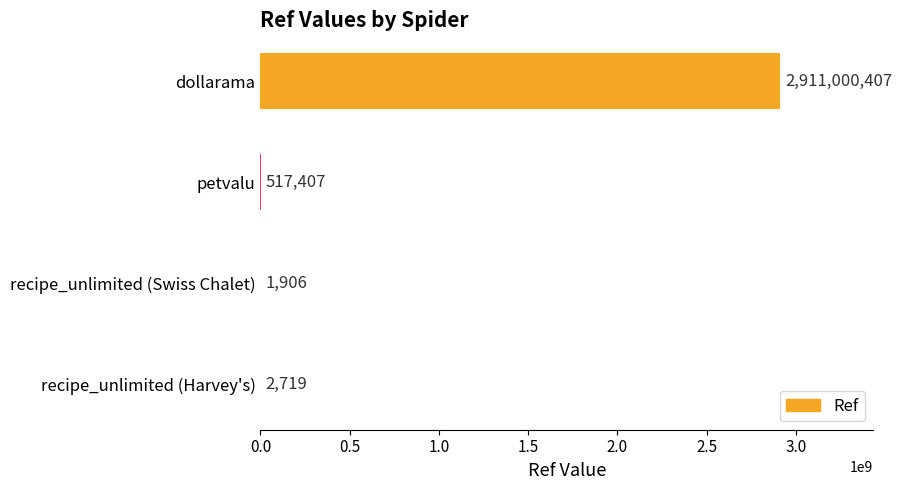

At which label is the value closest to 1455501156?

petvalu